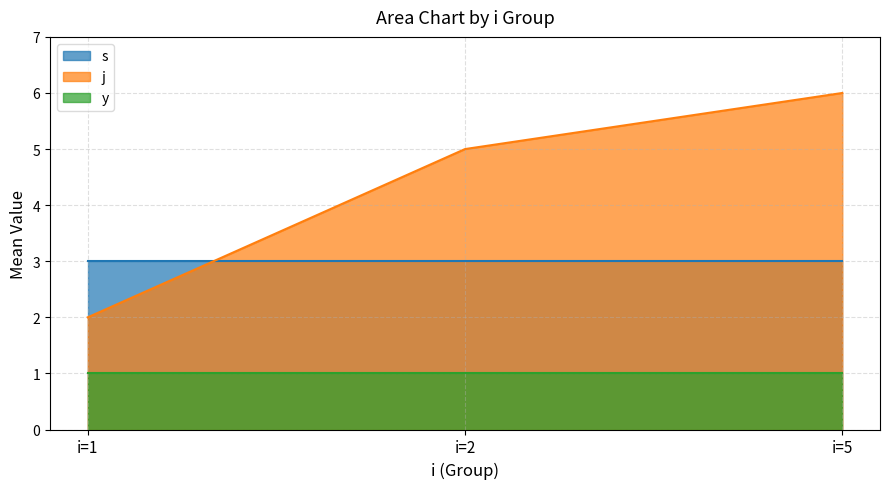

Rank the series at 2 from highest to lowest value.

j, s, y